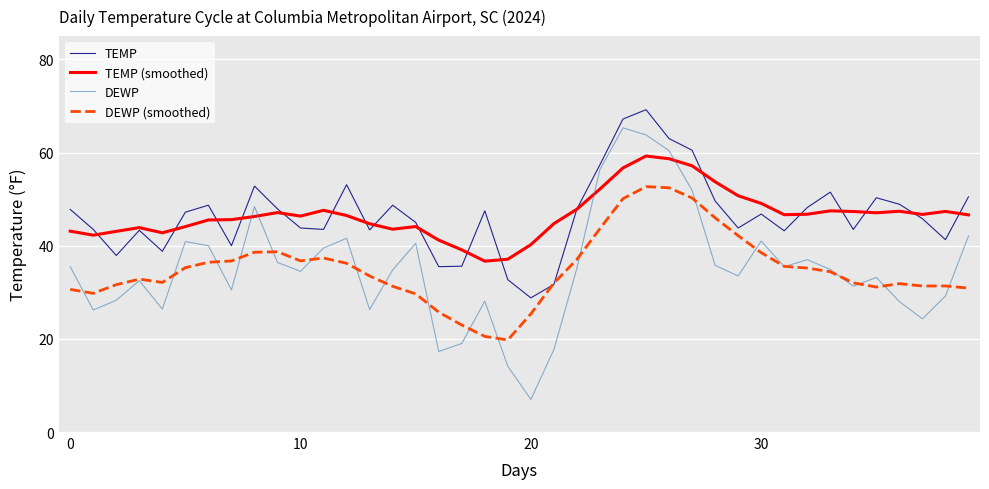

Which series has the largest range (max minus min)?

DEWP